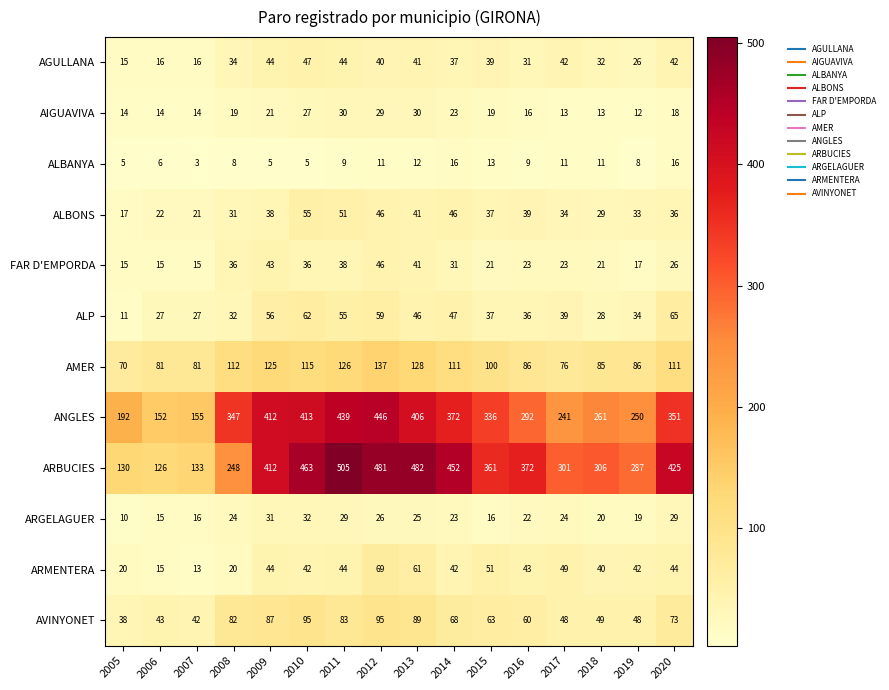

Is it true that ARBUCIES equals 126 at 2006?

True